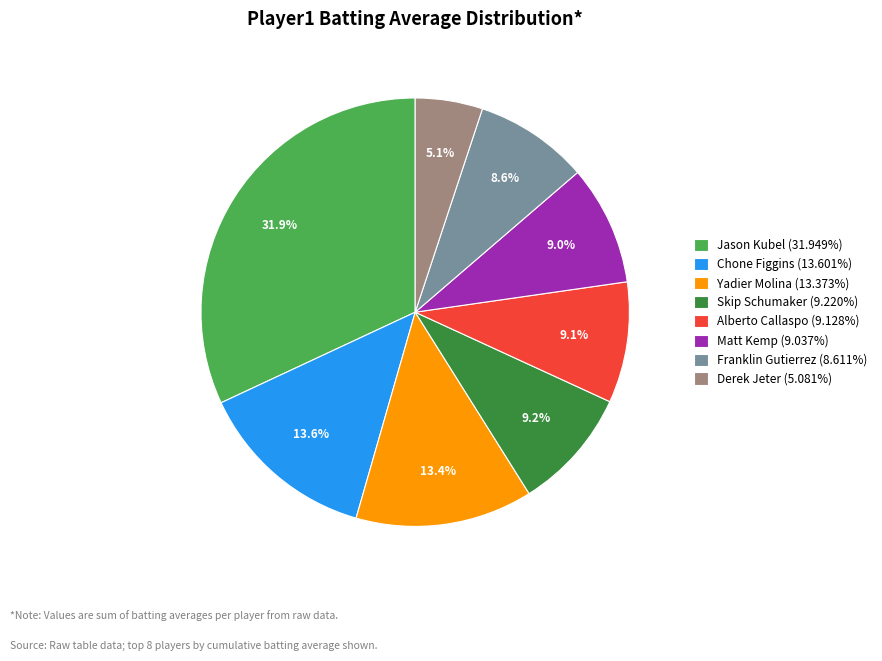

Do Chone Figgins (13.601%) and Derek Jeter (5.081%) together represent more than half of the pie?

No